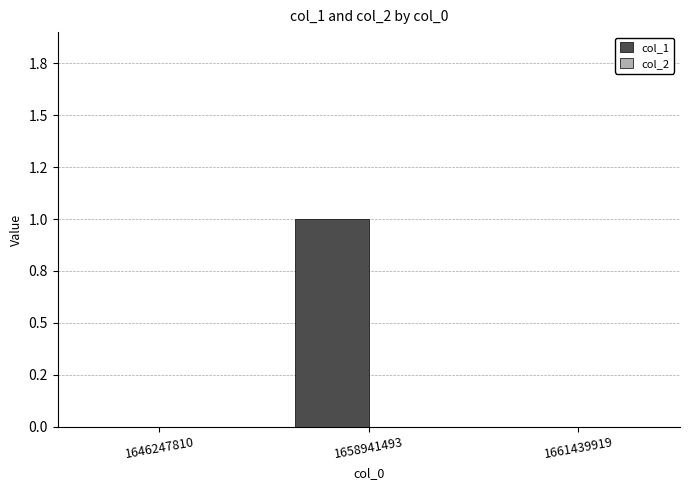

Are the bars horizontal?

No